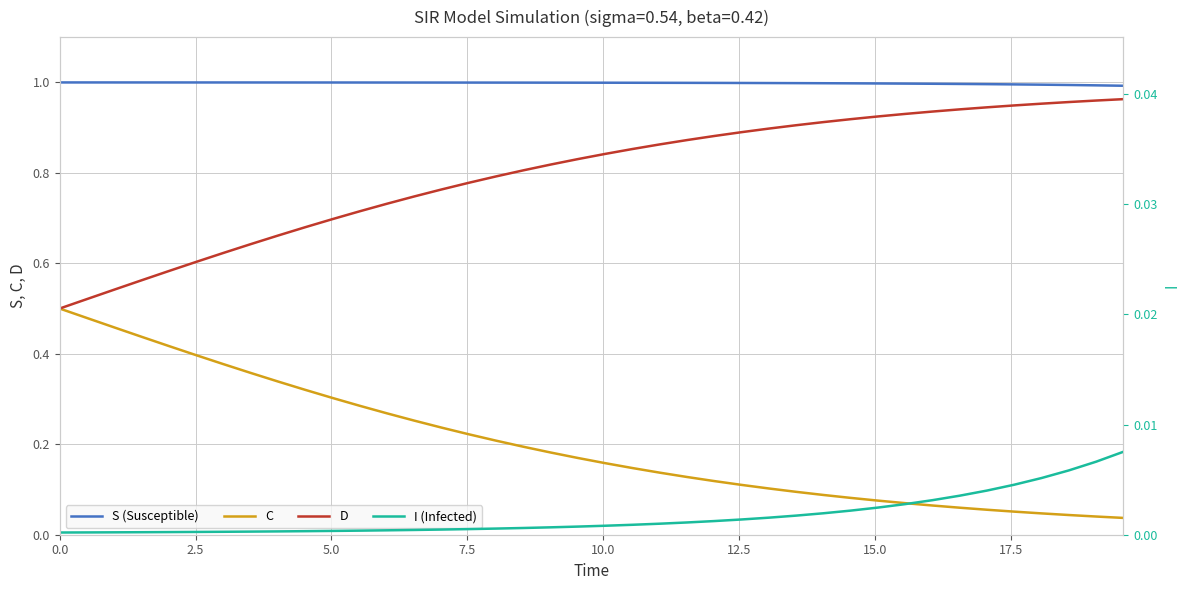

True or false: I (Infected) and S (Susceptible) intersect in this chart.

False